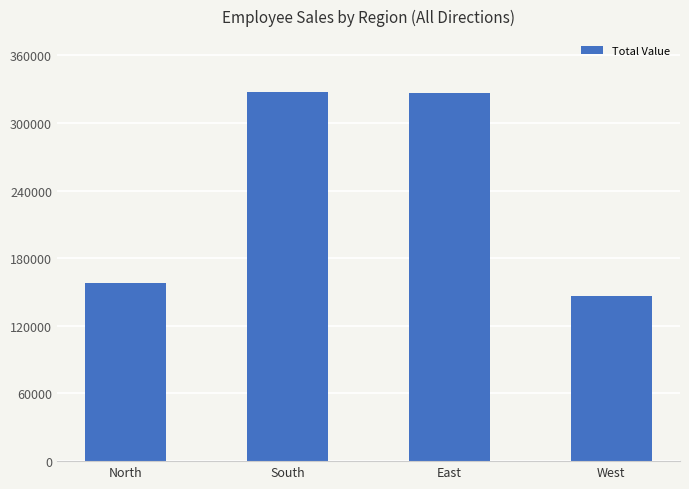

What is the maximum value shown in the chart?

327839